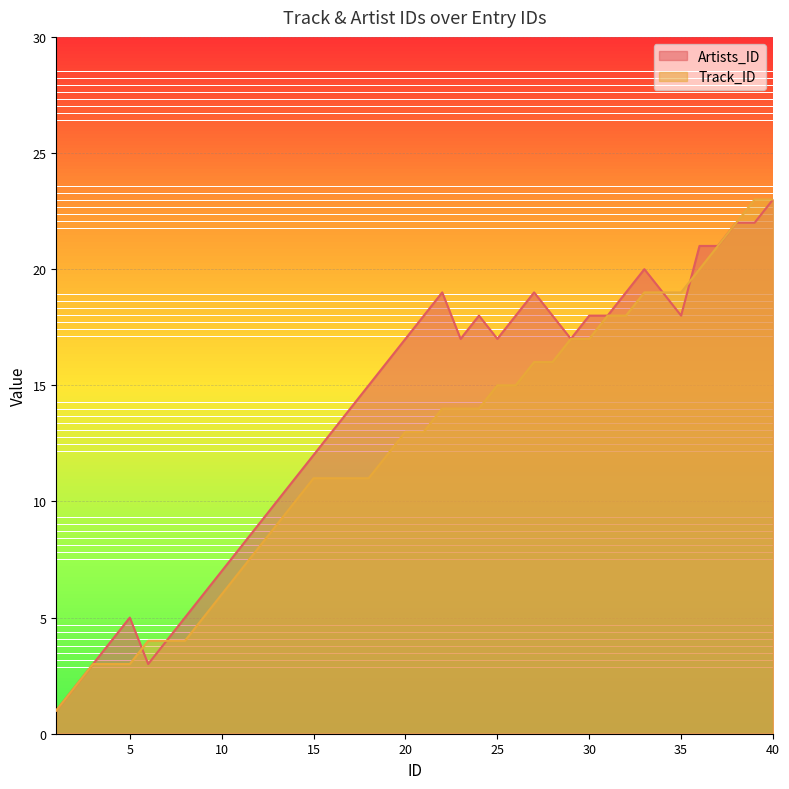

Which series has the largest range (max minus min)?

Artists_ID